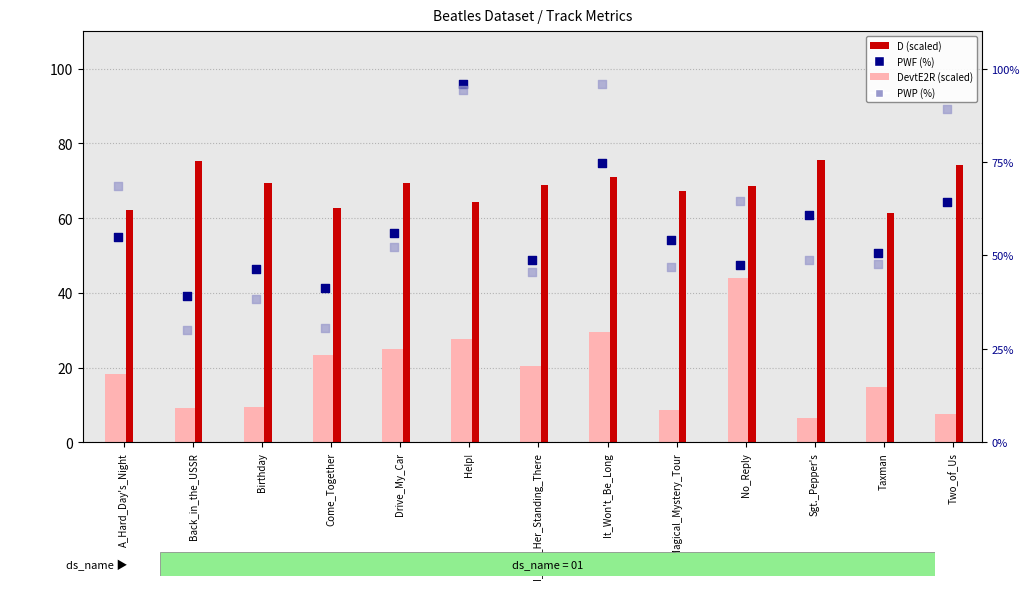

Which series has the largest Y range (max minus min)?

PWP (%)